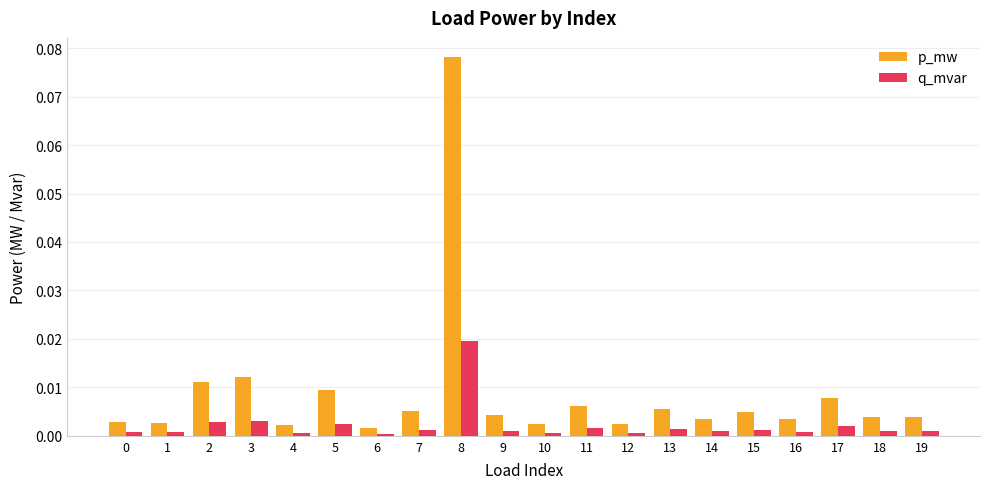

Which category has the highest value across all series?

8